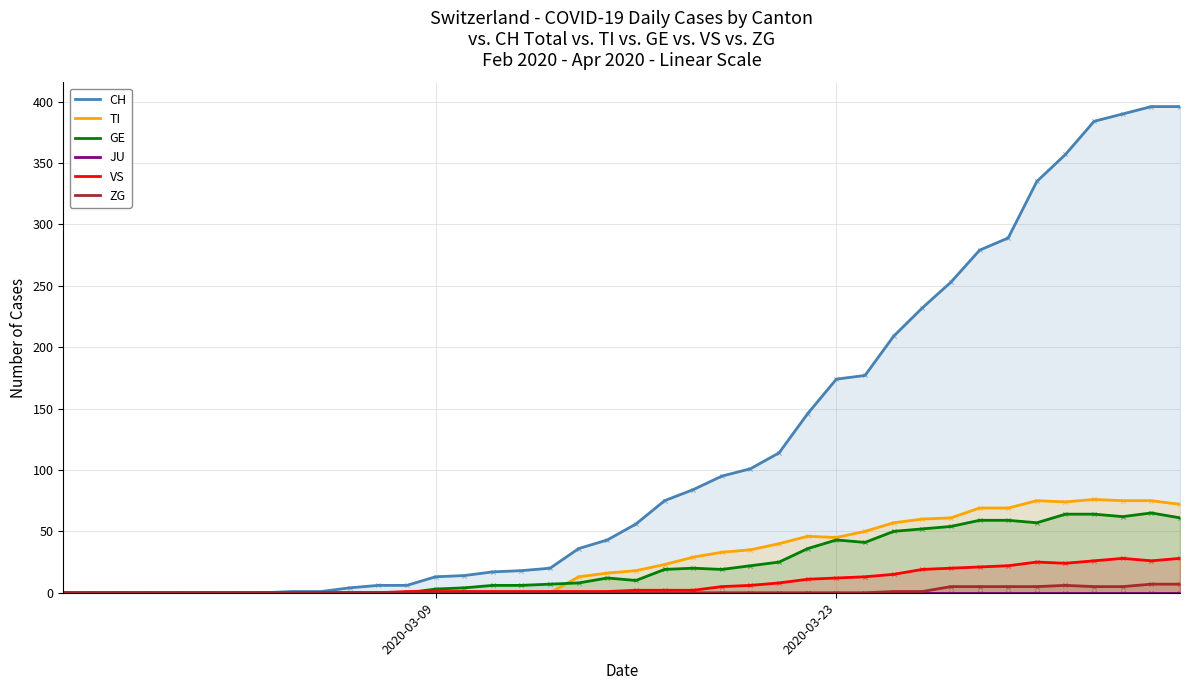

Which series contains the highest Y value?

CH